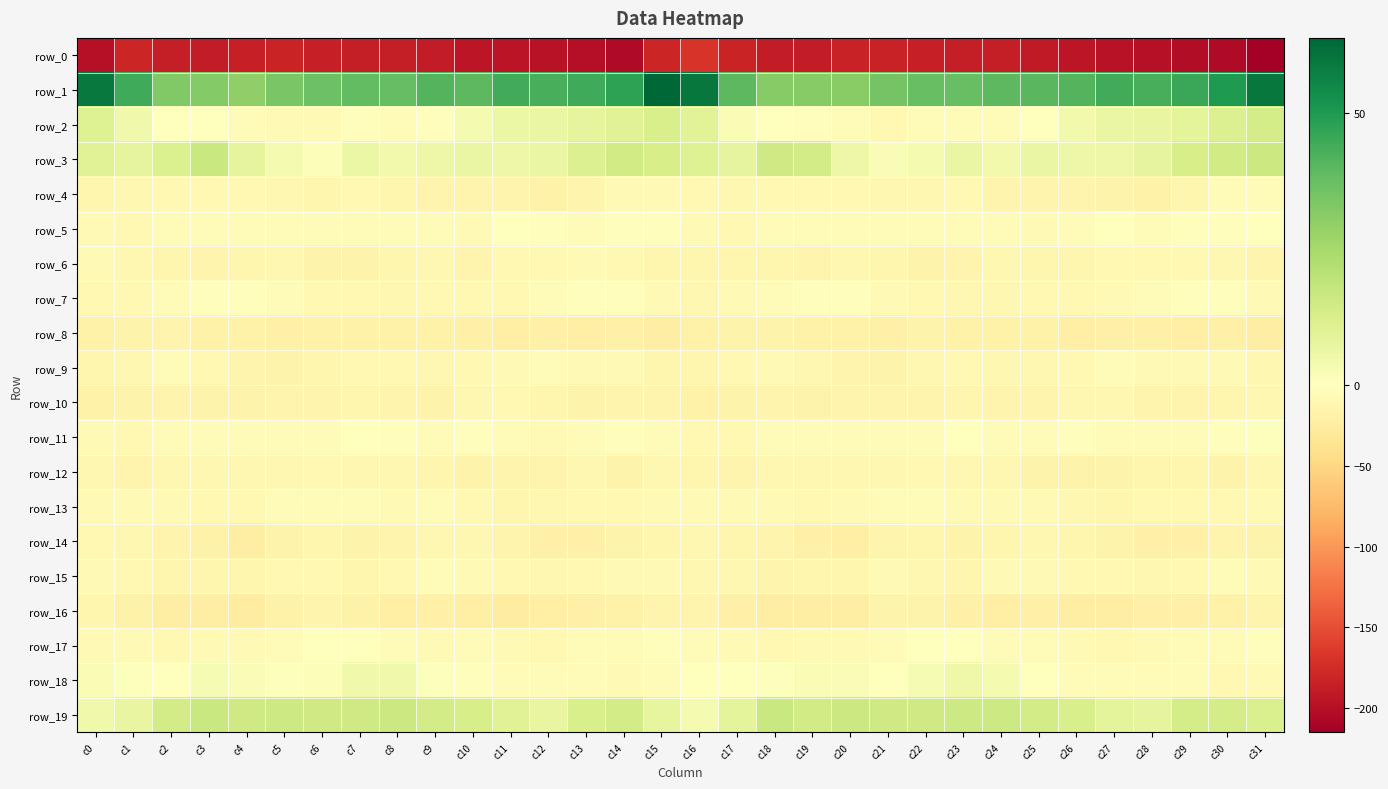

How many categories are shown in the chart?

32